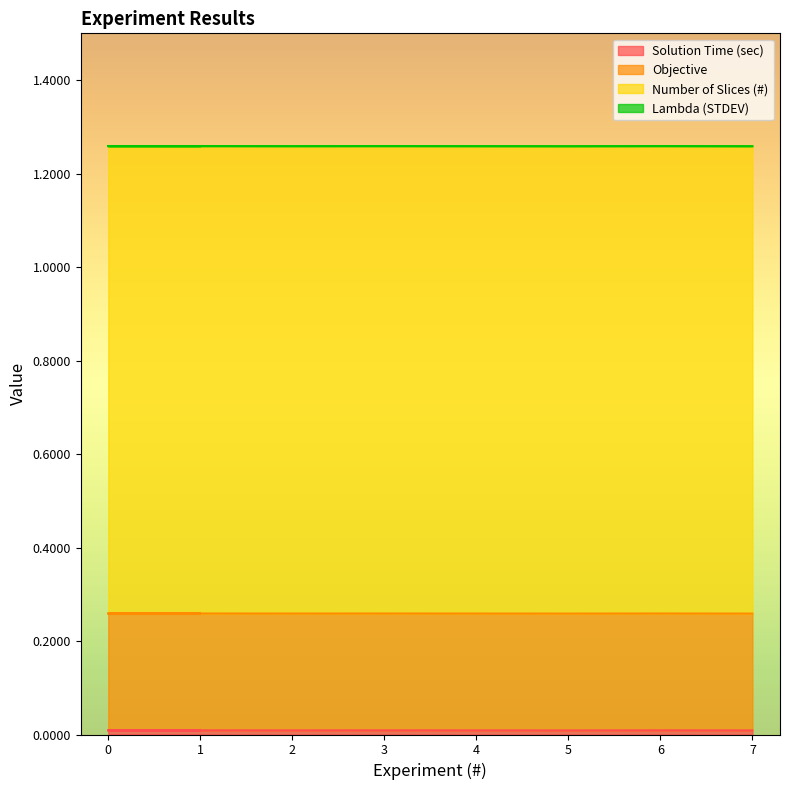

The value of Solution Time (sec) at 0 is 0.0. True or false?

False